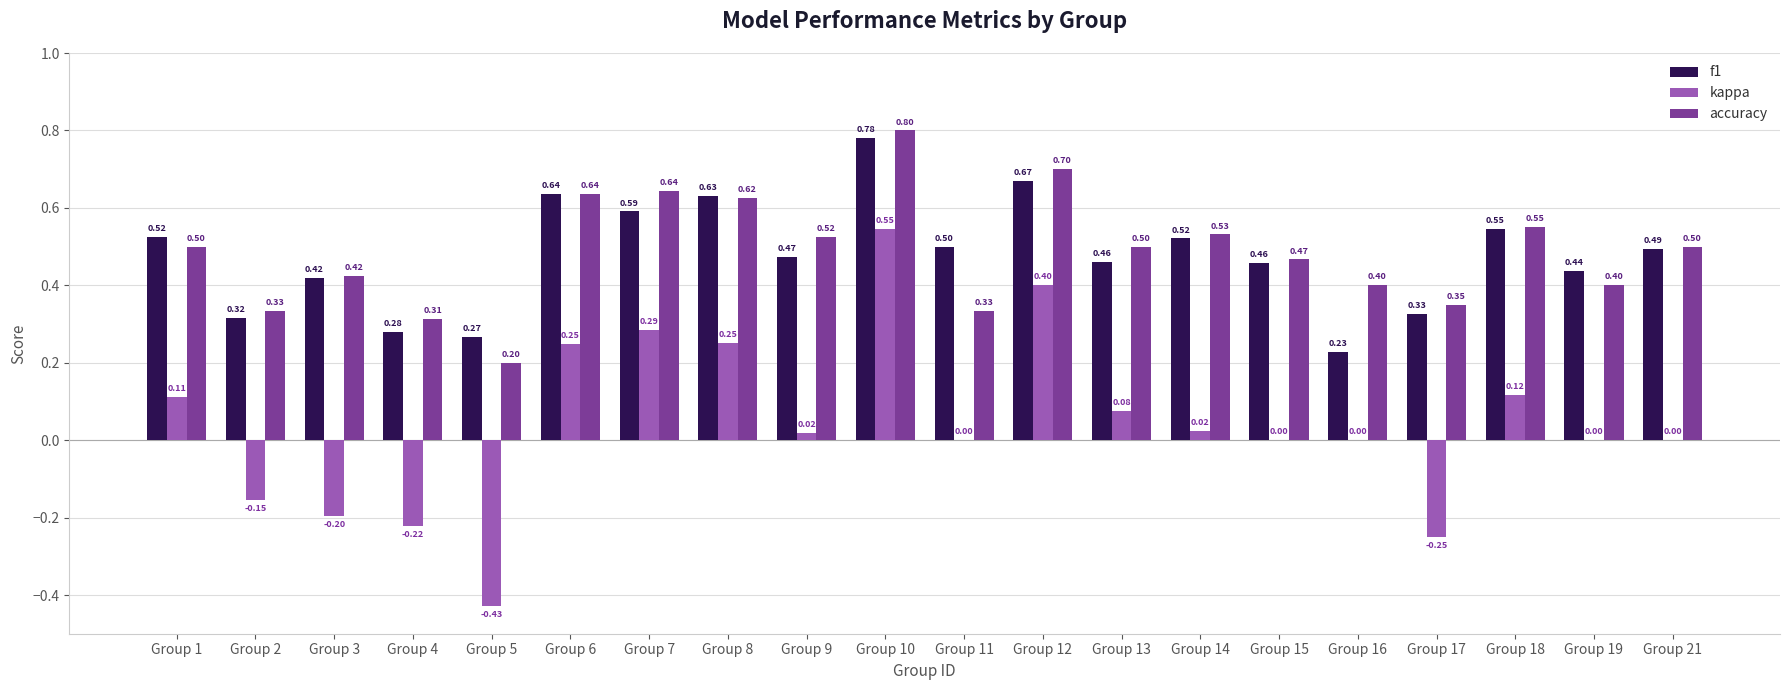

What is the sum of all kappa values?

0.8